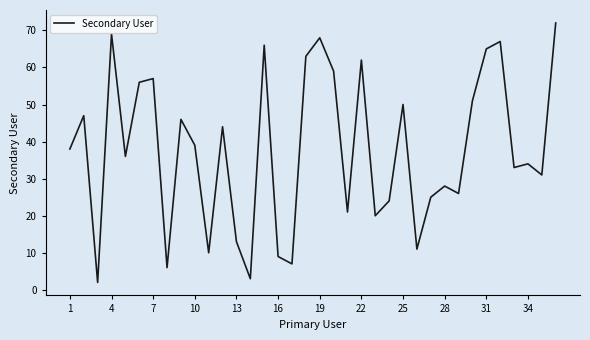

What is the difference between the maximum and second lowest values?

69